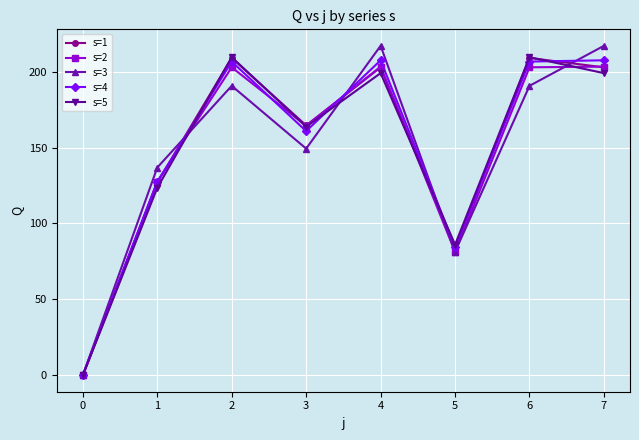

What is the approximate value of s=2 at 2?

202.9